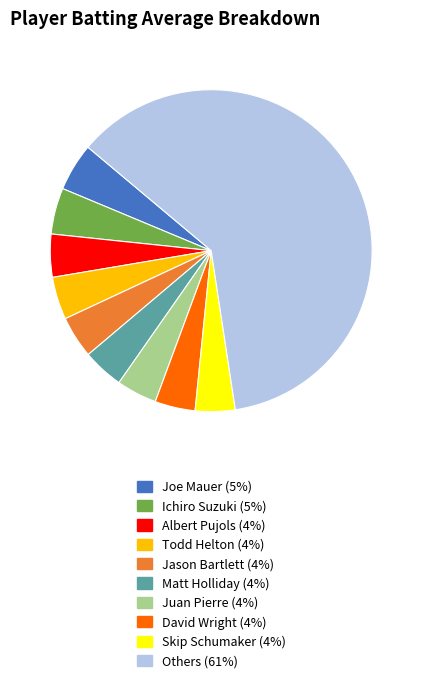

Is there any slice that represents more than half of the pie?

Yes